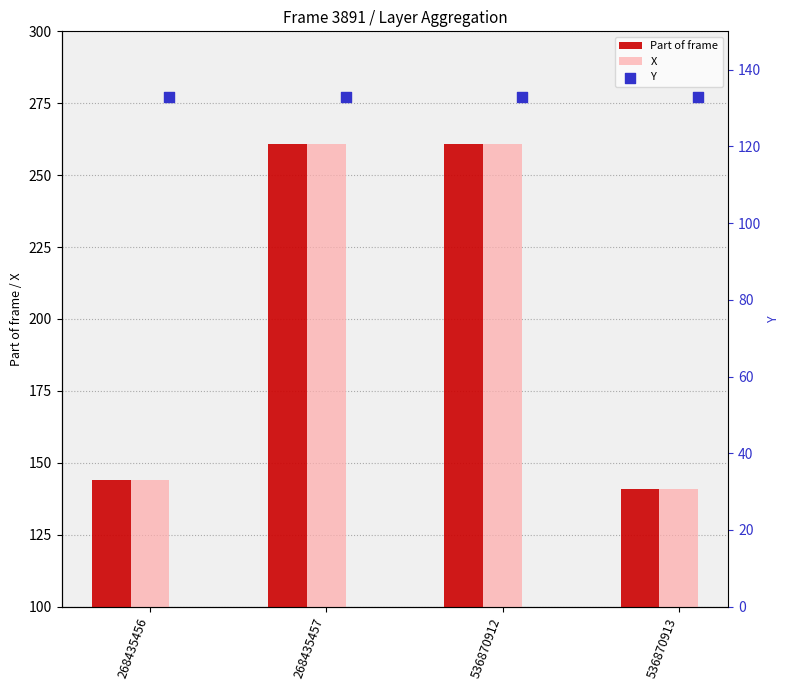

Which series has the largest total across all categories?

Part of frame